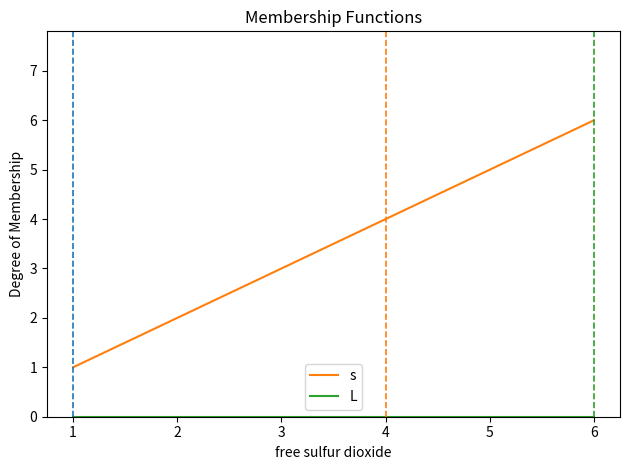

Which series has the largest range (max minus min)?

s